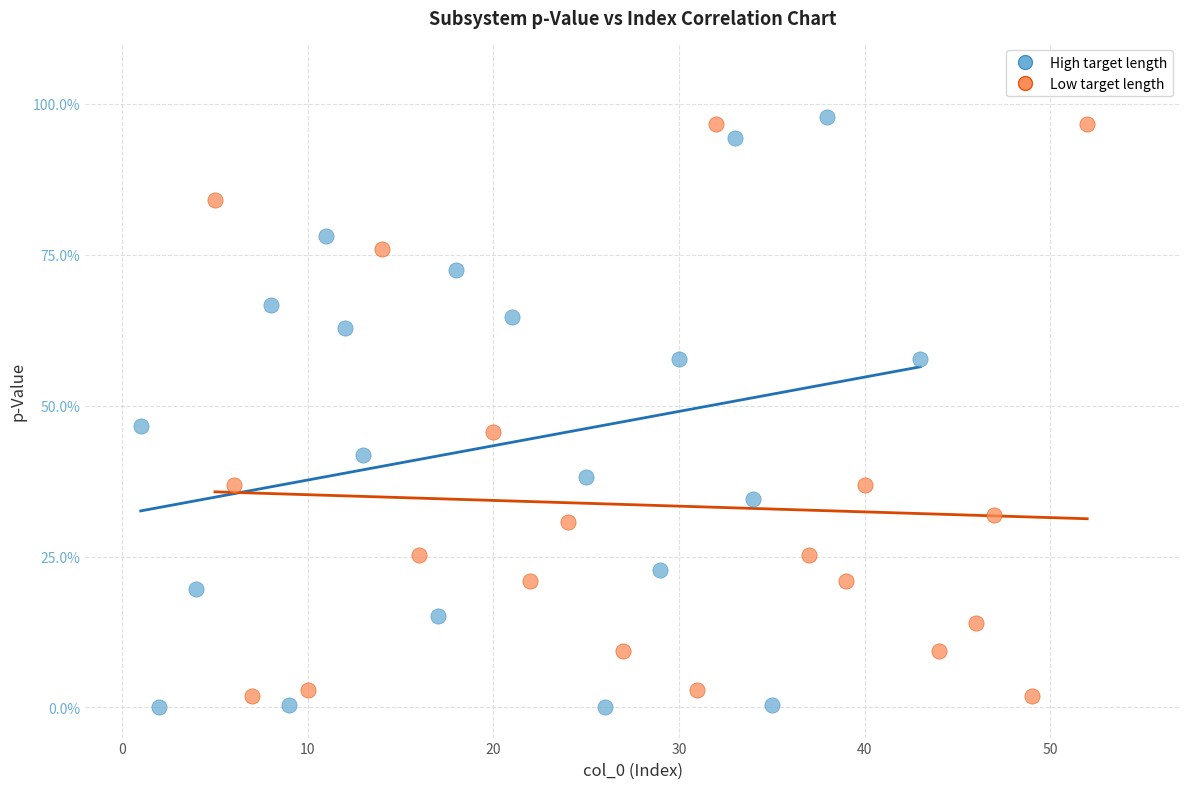

What are all the series names shown in the legend?

High target length, Low target length